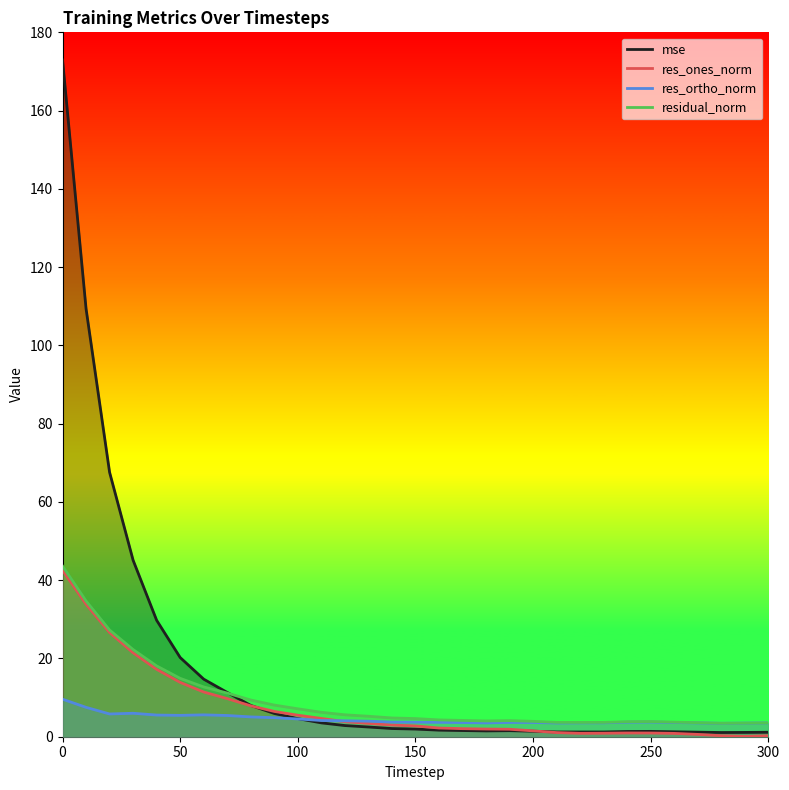

How many categories are shown in the chart?

31